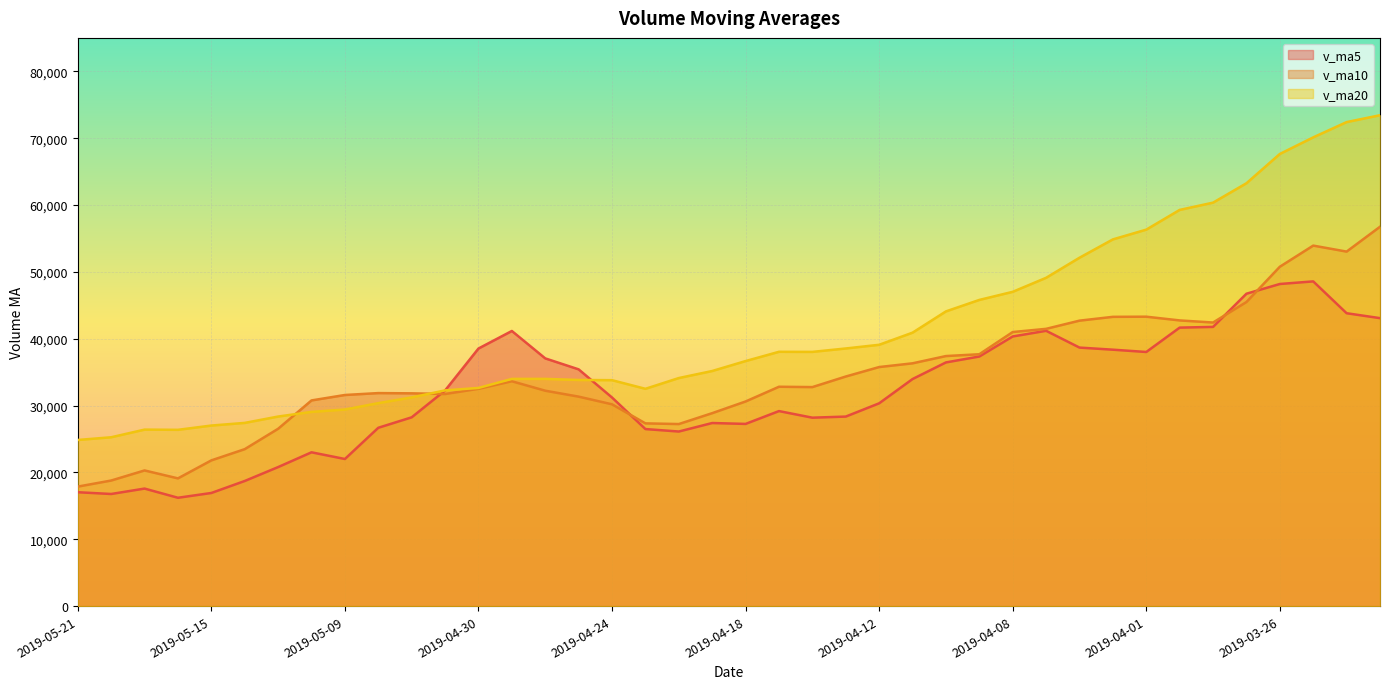

True or false: v_ma5 and v_ma20 intersect in this chart.

True